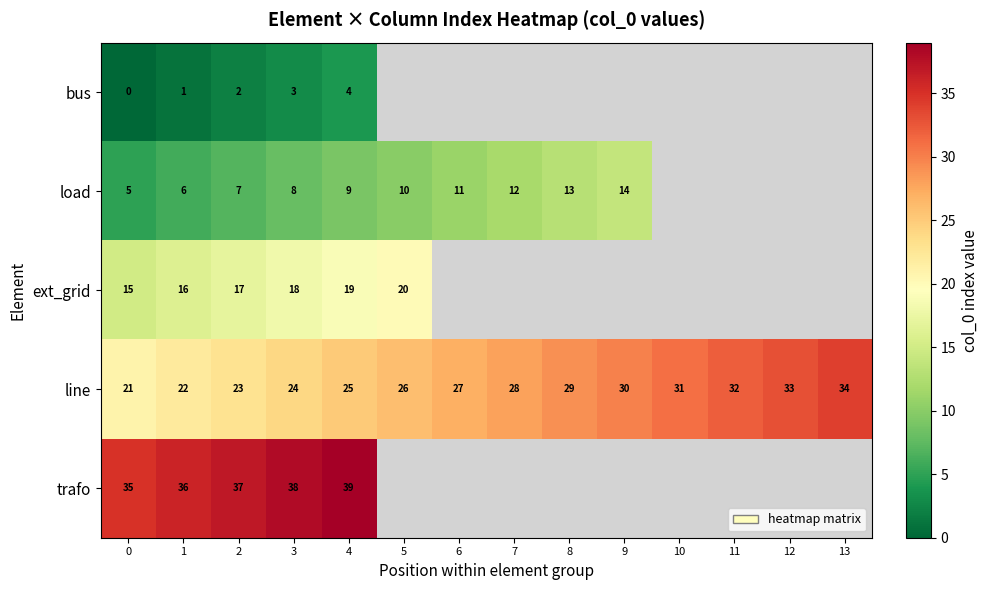

Rank the series at 0 from highest to lowest value.

trafo, line, ext_grid, load, bus